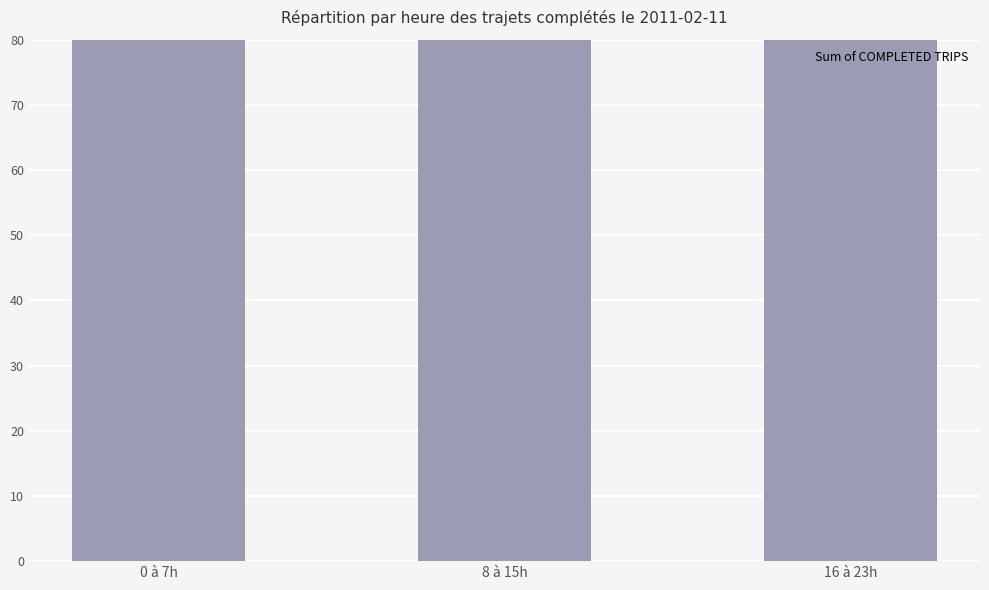

Which label corresponds to the largest value in the chart?

8 à 15h